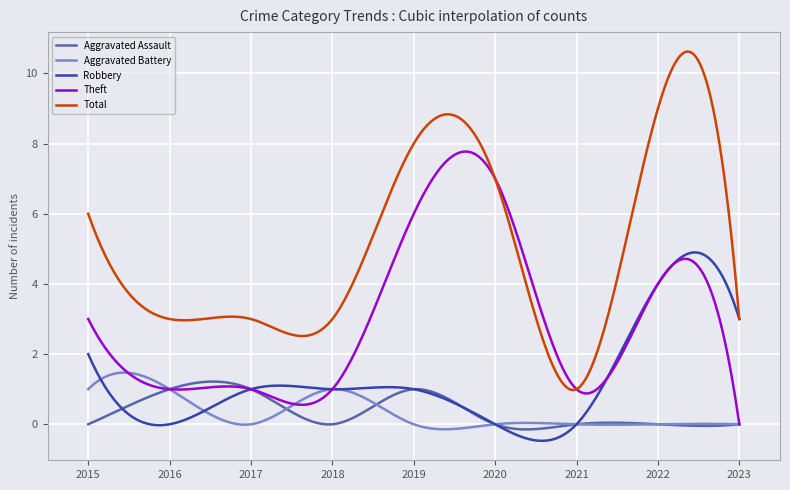

True or false: Theft and Aggravated Assault cross at least once.

True